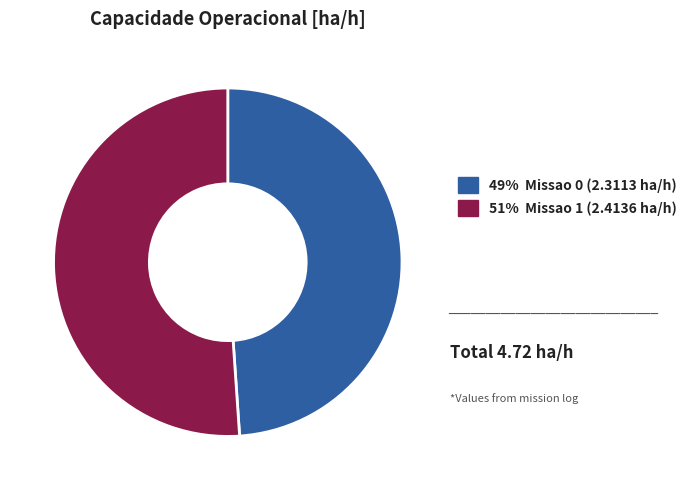

How many segments does this pie chart have?

2